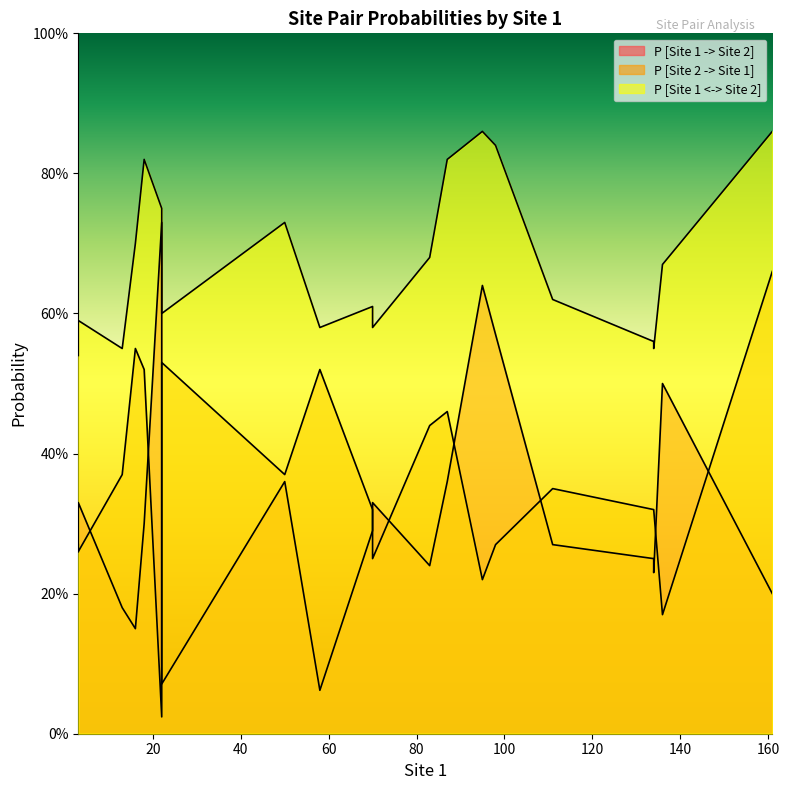

Which series has the widest spread of values?

P [Site 1 -> Site 2]